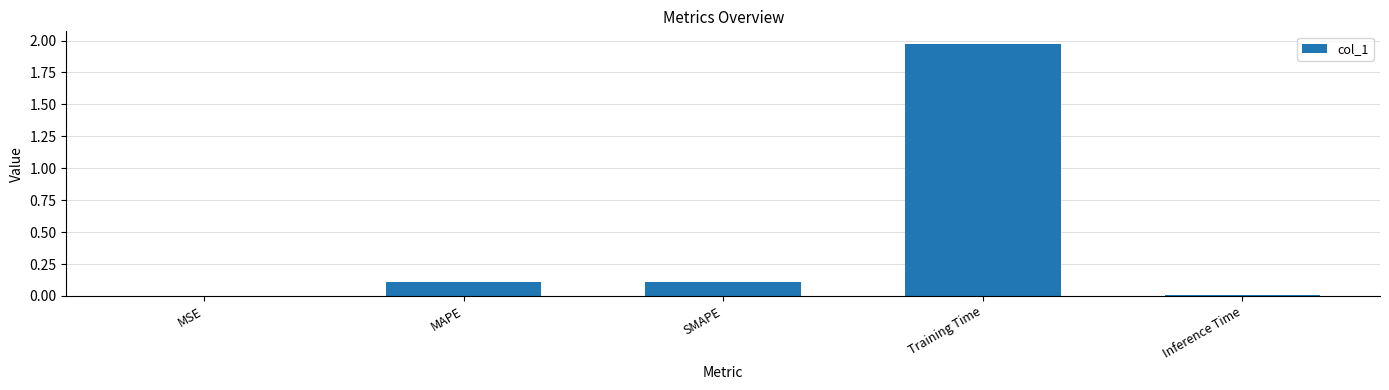

Between Training Time and SMAPE, which is larger?

Training Time